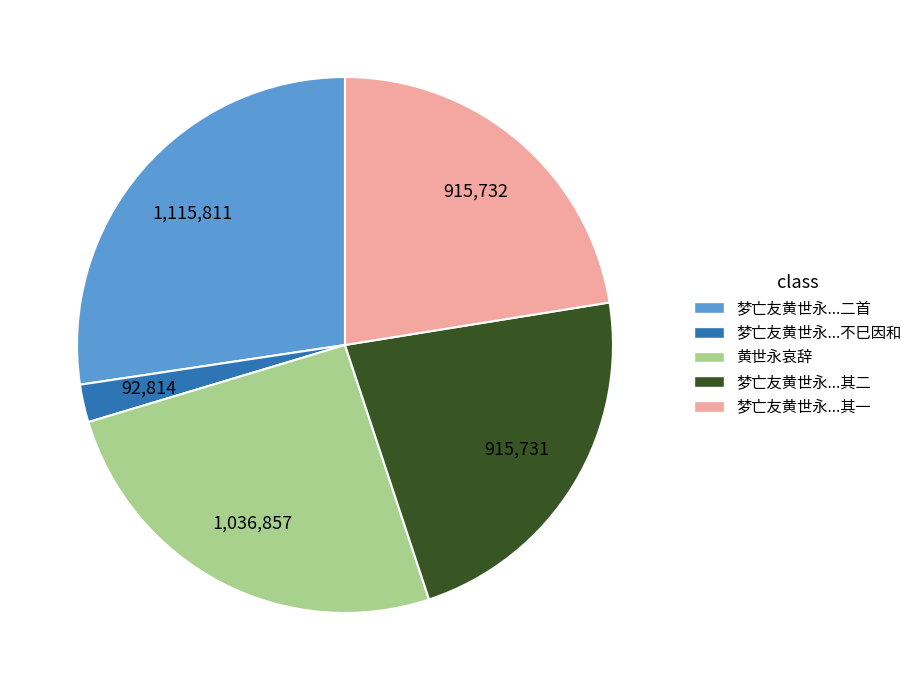

Is there any slice that represents more than half of the pie?

No